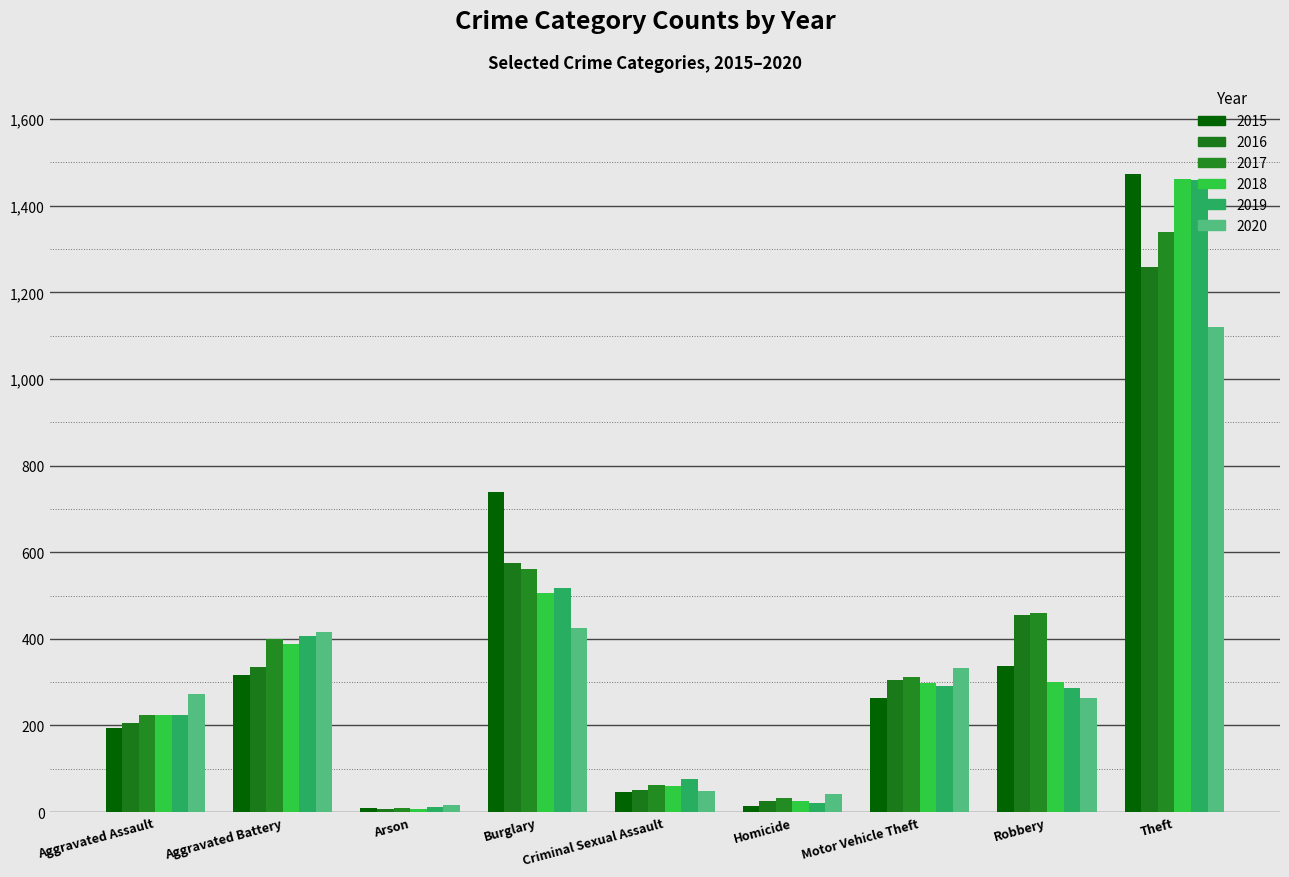

What is the highest value of the 2017 series?

1339